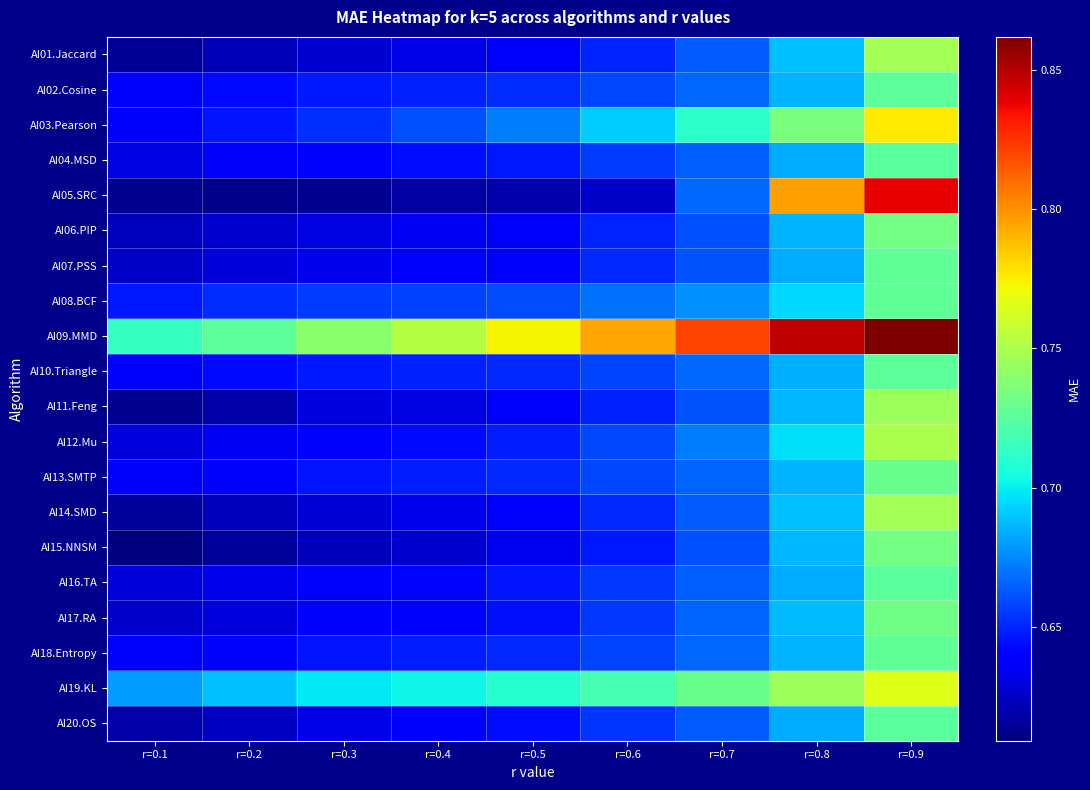

What is the total value across all series at r=0.6?

13.3